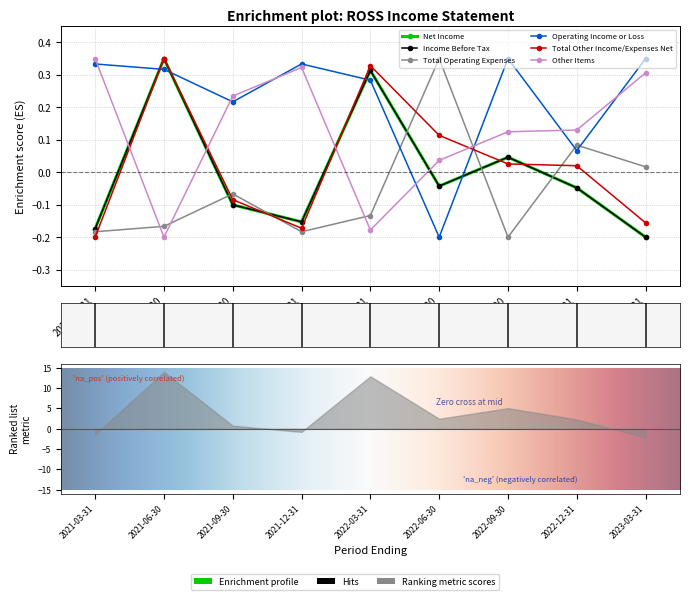

Where do Operating Income or Loss and Net Income first cross each other?

2021-03-31 and 2021-06-30